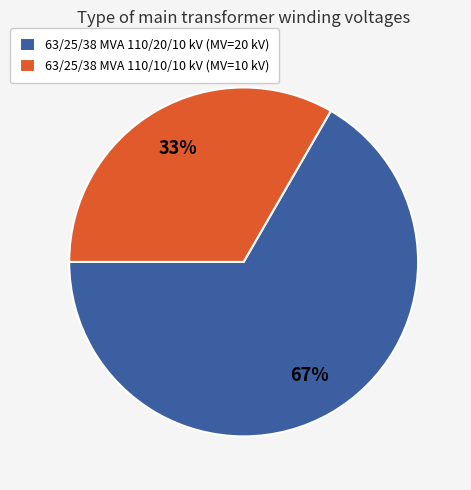

What is the smallest slice in the pie chart?

63/25/38 MVA 110/10/10 kV